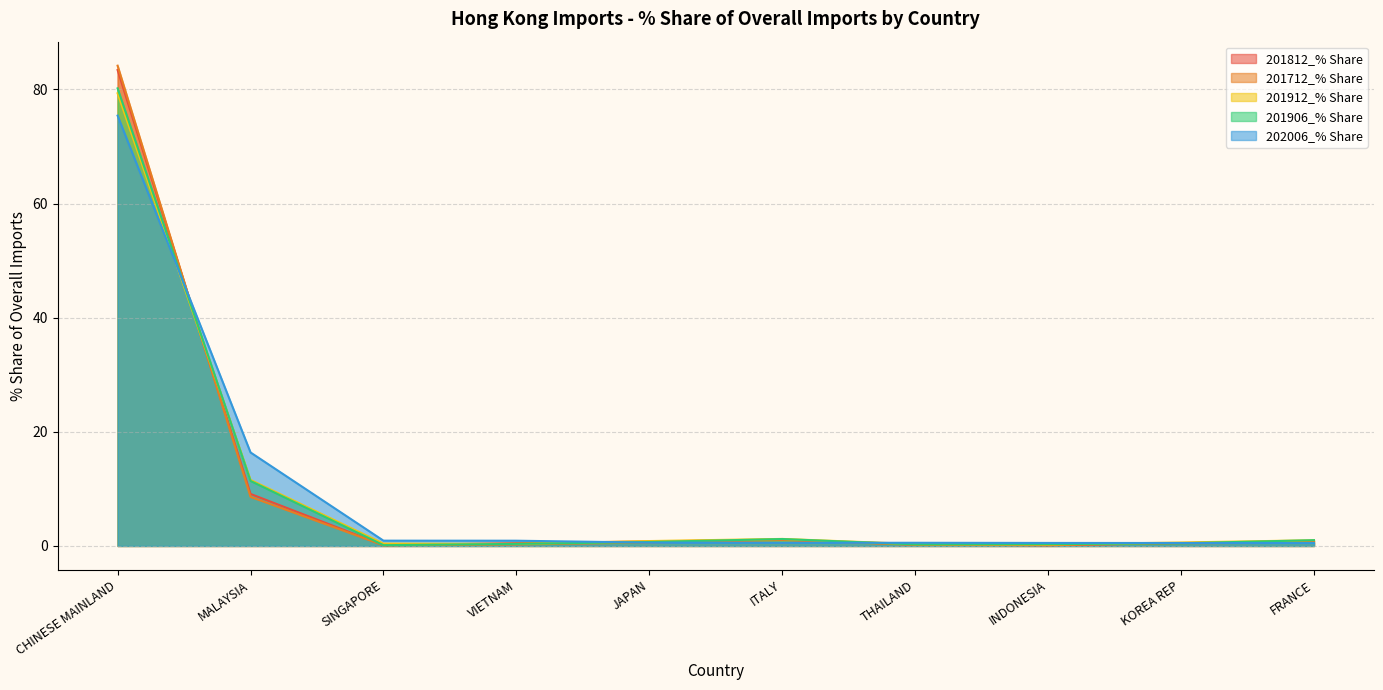

True or false: 201712_% Share and 202006_% Share intersect in this chart.

True